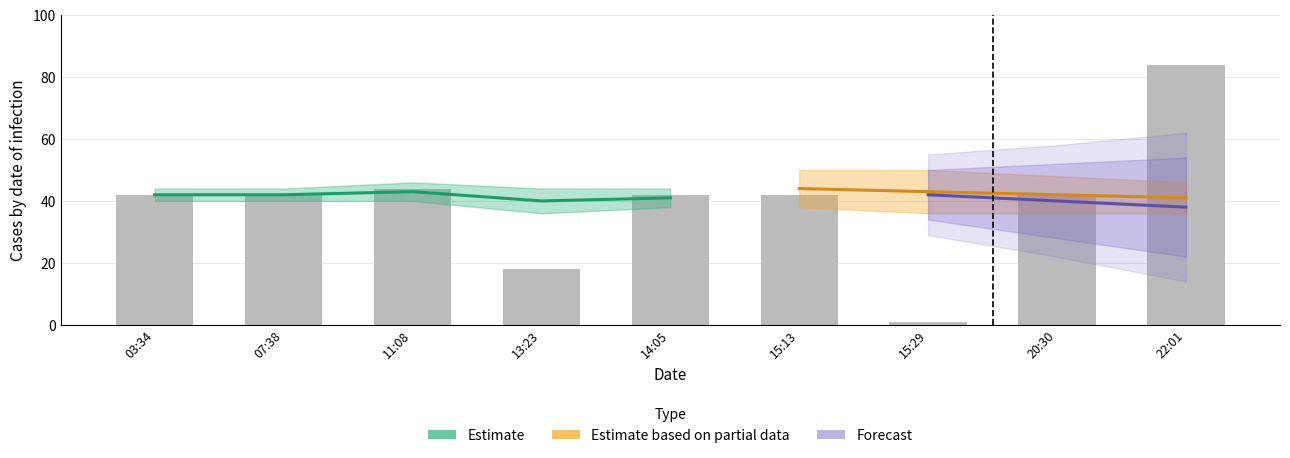

The chart shows a value of 42 at 03:34. True or false?

True